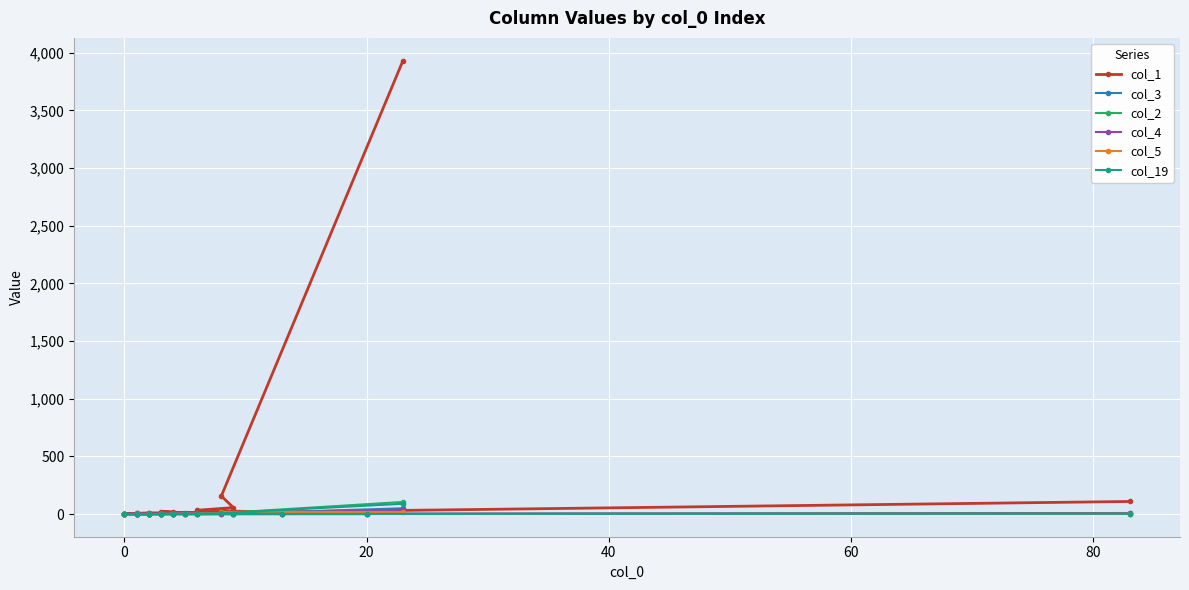

What is the total value across all series at 20?

24